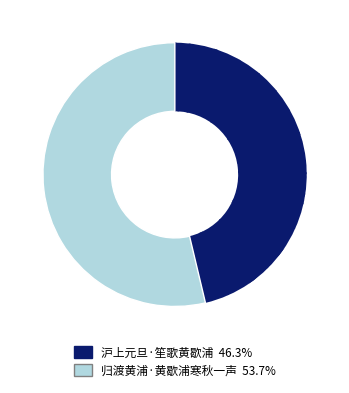

Does any single category account for the majority?

Yes